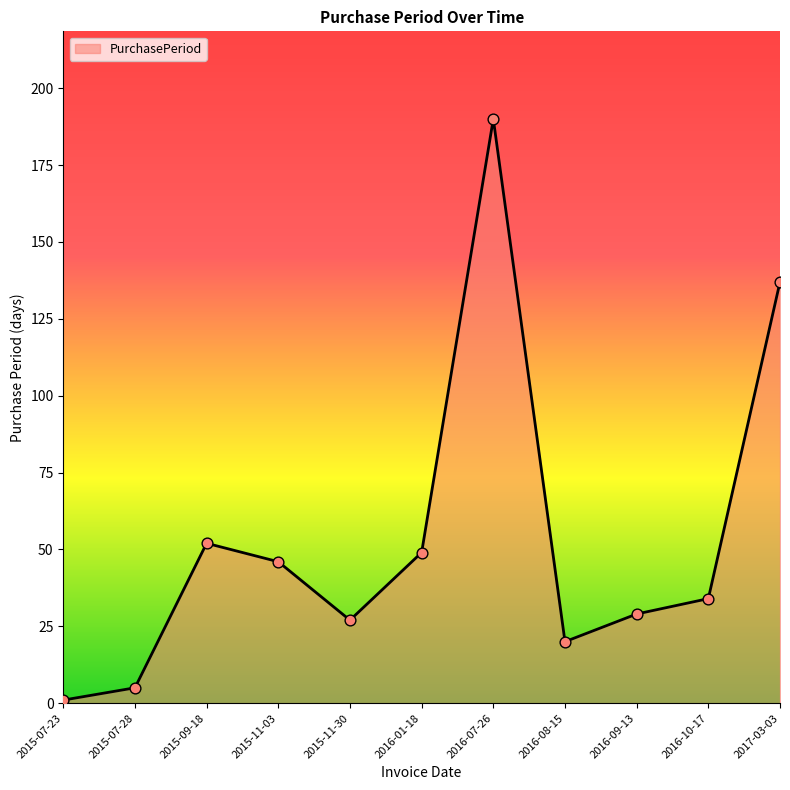

What is the change in value from 2015-11-03 to 2015-11-30?

-19